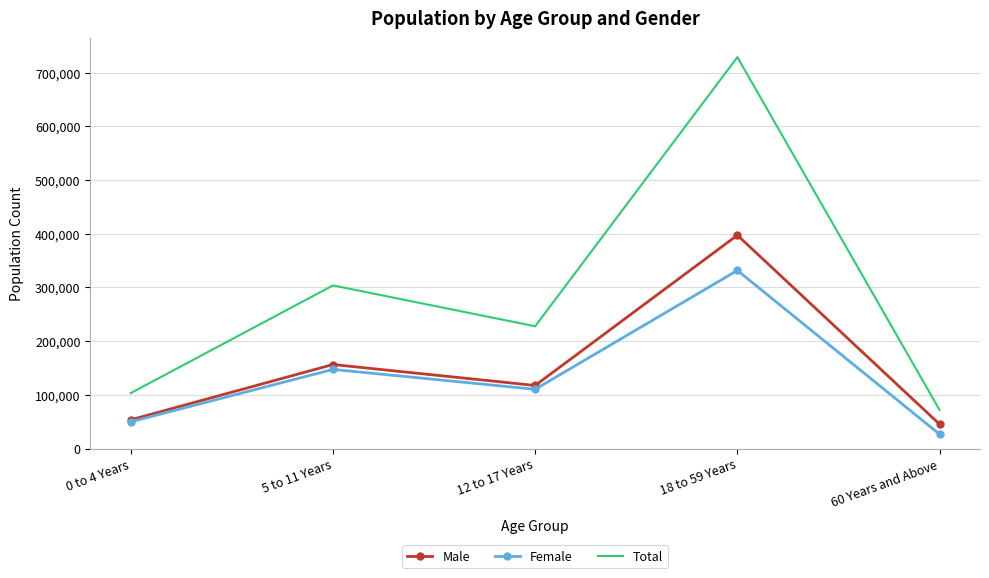

What is the difference between the Male values at 60 Years and Above and 5 to 11 Years?

111129